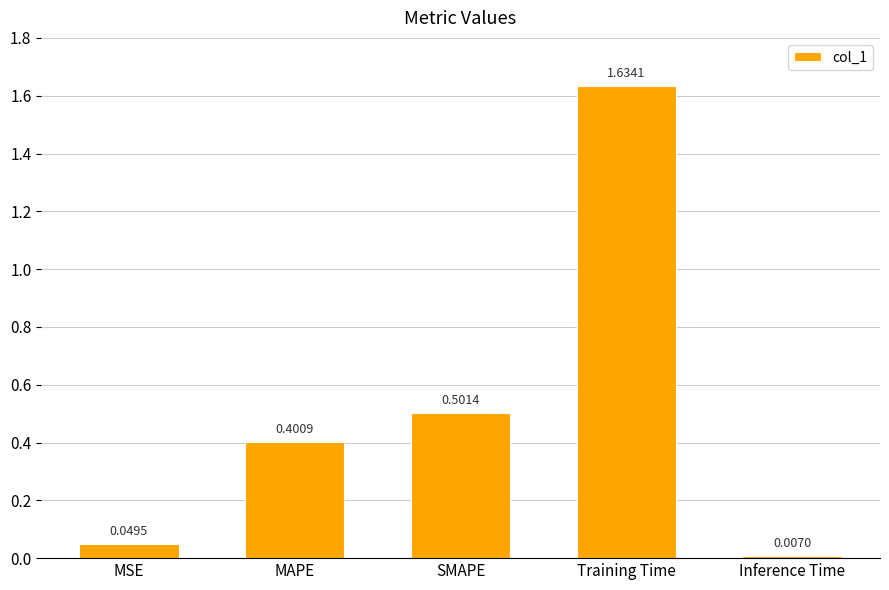

At which label is the value closest to 0?

Inference Time